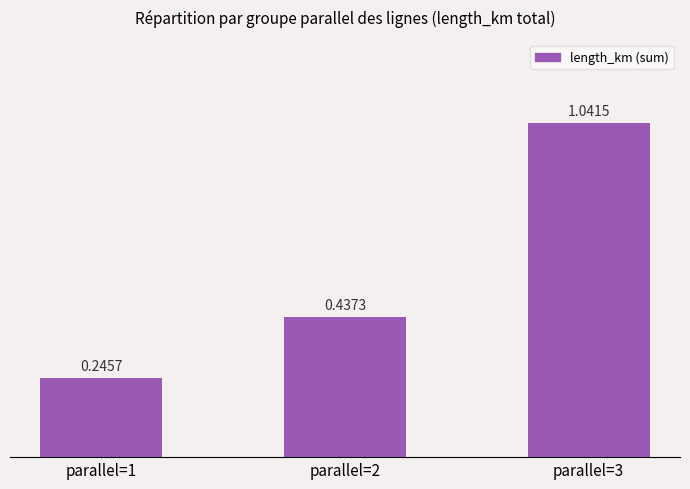

Which has a higher value, parallel=3 or parallel=1?

parallel=3